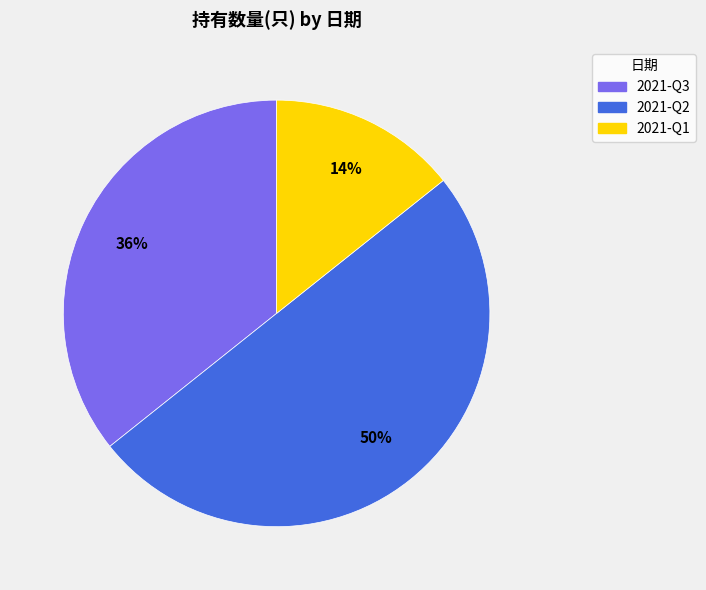

Is it true that 2021-Q2 is 65% of the pie?

False